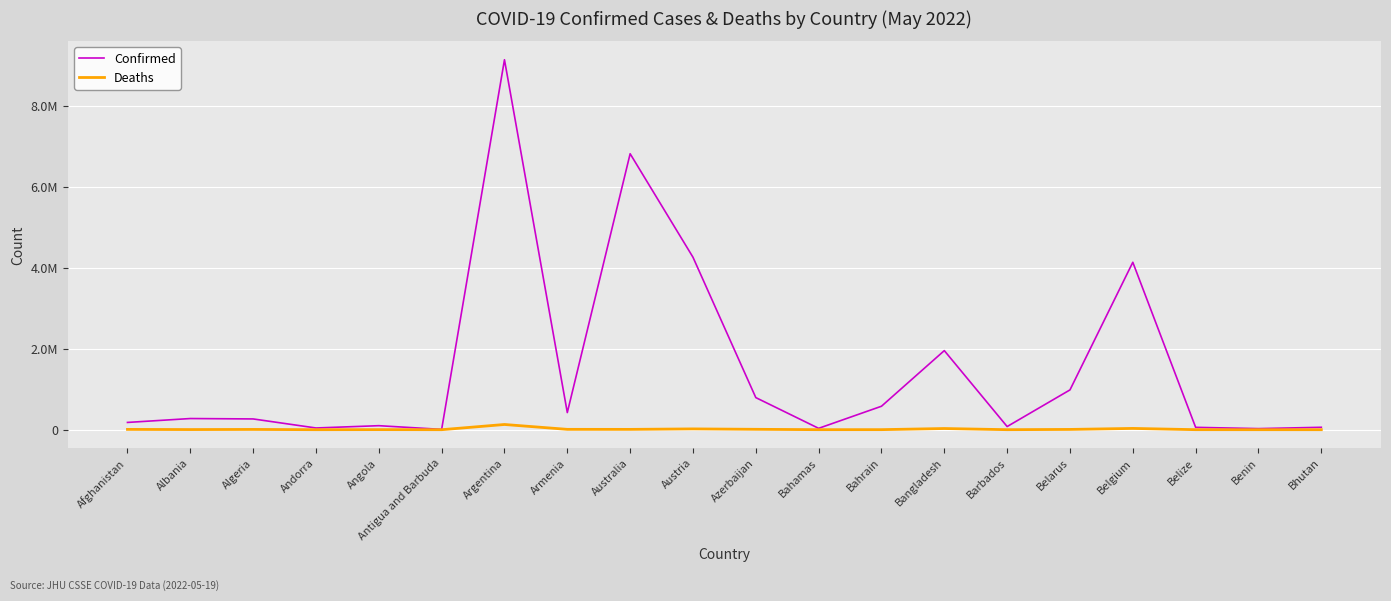

What is the sum of the Confirmed values at Azerbaijan and Austria?

5051419